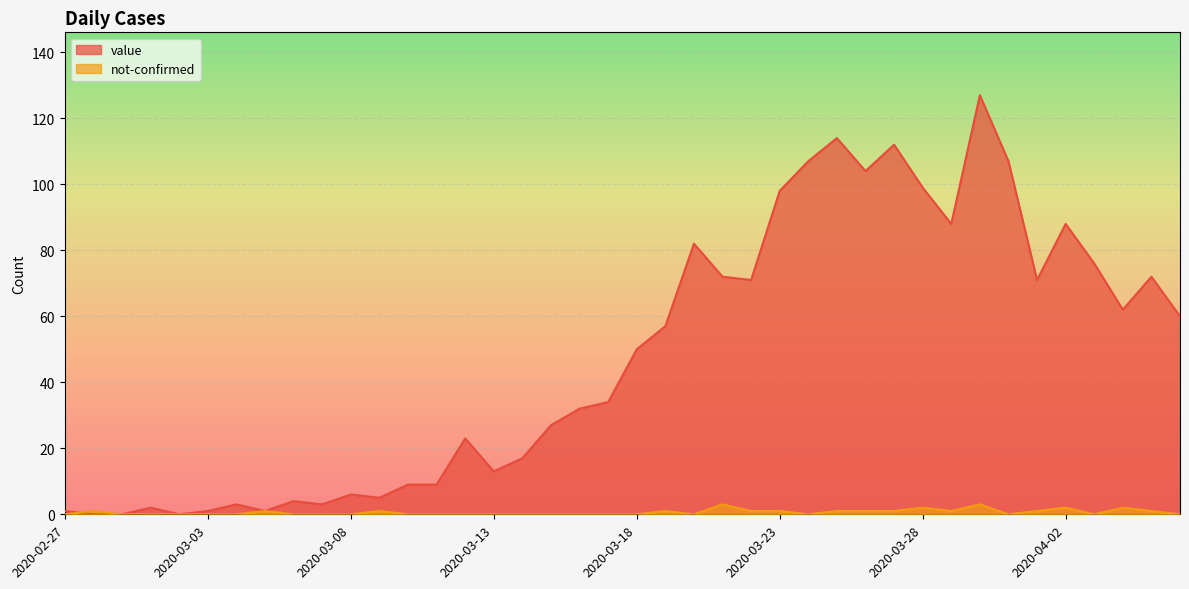

How many lines are shown in the chart?

2